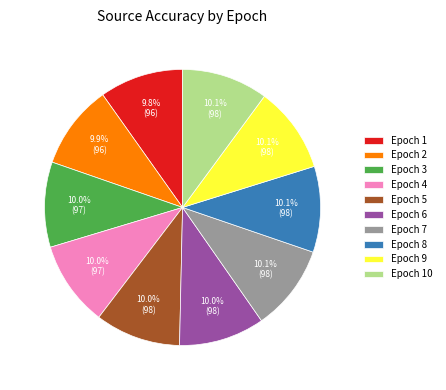

Approximately how many times larger is the value at Epoch 6 compared to Epoch 1?

1.0